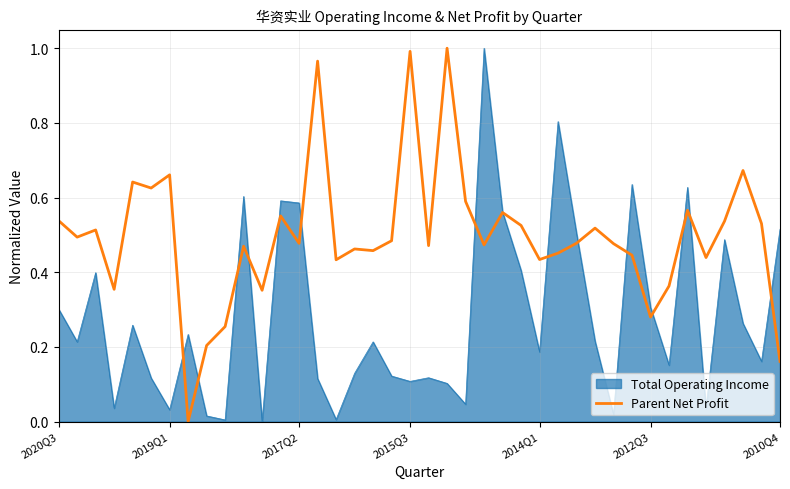

Which series has the largest total across all categories?

Parent Net Profit